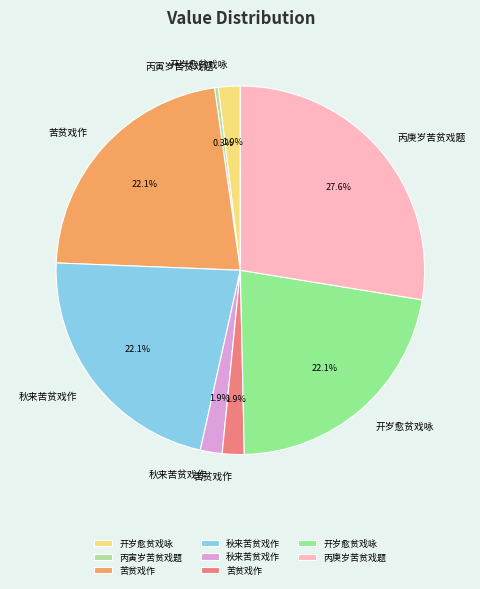

Rank the categories by value from highest to lowest.

丙庚岁苦贫戏题, 秋来苦贫戏作, 苦贫戏作, 开岁愈贫戏咏, 开岁愈贫戏咏, 苦贫戏作, 秋来苦贫戏作, 丙寅岁苦贫戏题